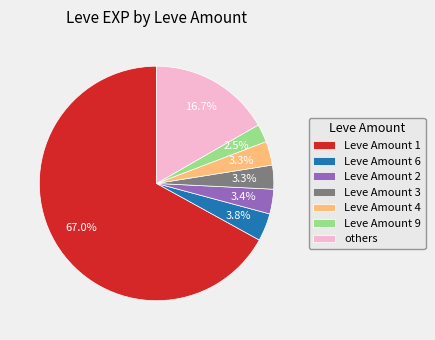

What is the majority slice?

Leve Amount 1